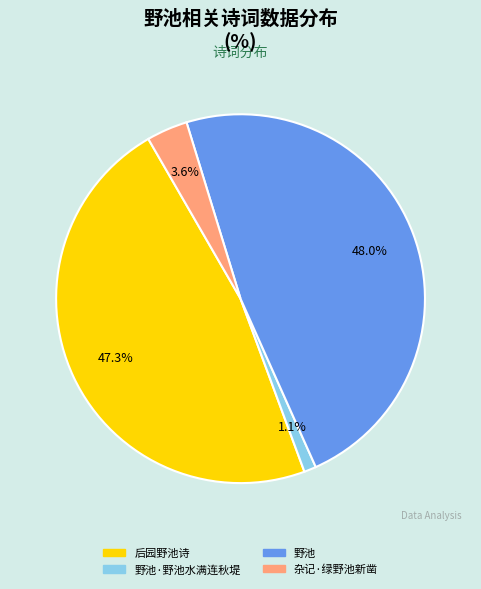

Is it true that 杂记·绿野池新凿 is 17% of the pie?

False